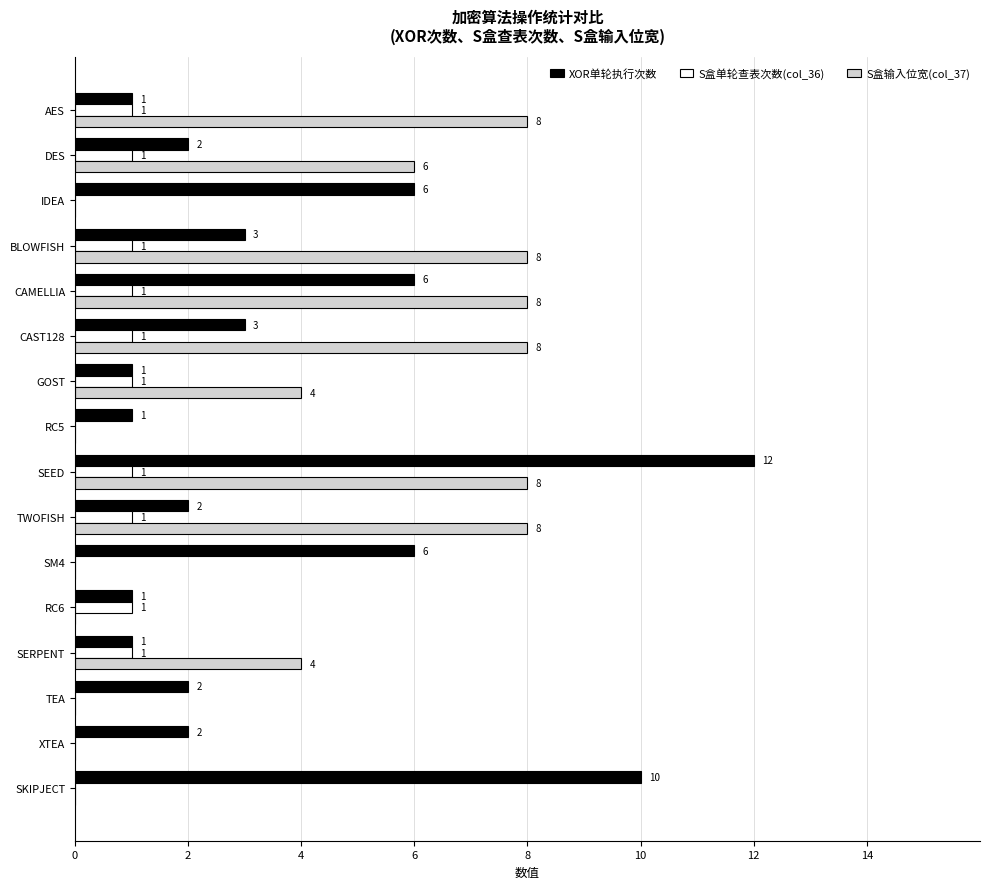

Which series changed the most between RC6 and SKIPJECT?

XOR单轮执行次数